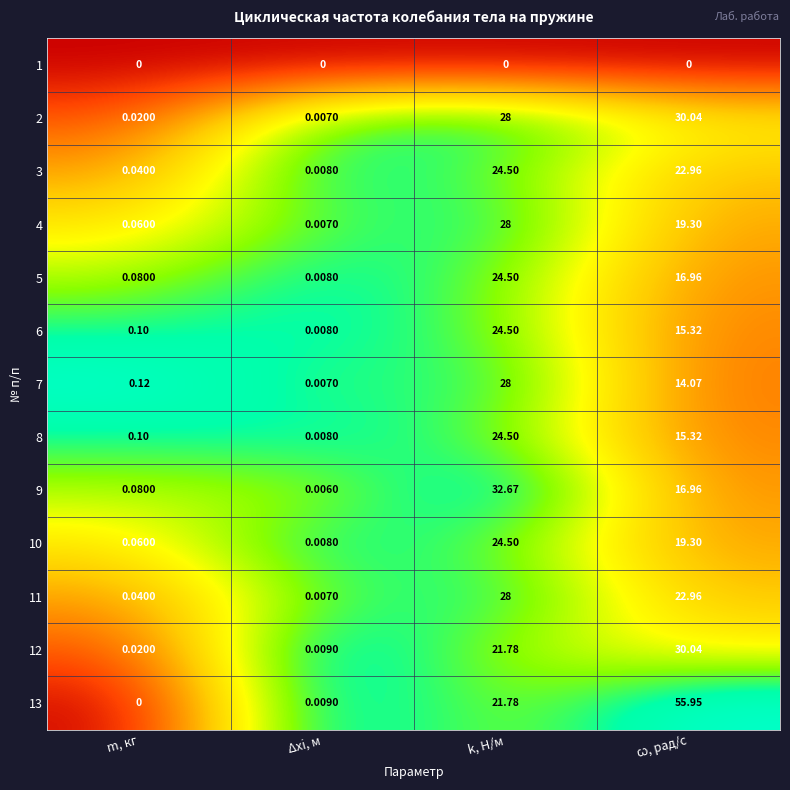

At which category is the sum across all series the highest?

k, Н/м